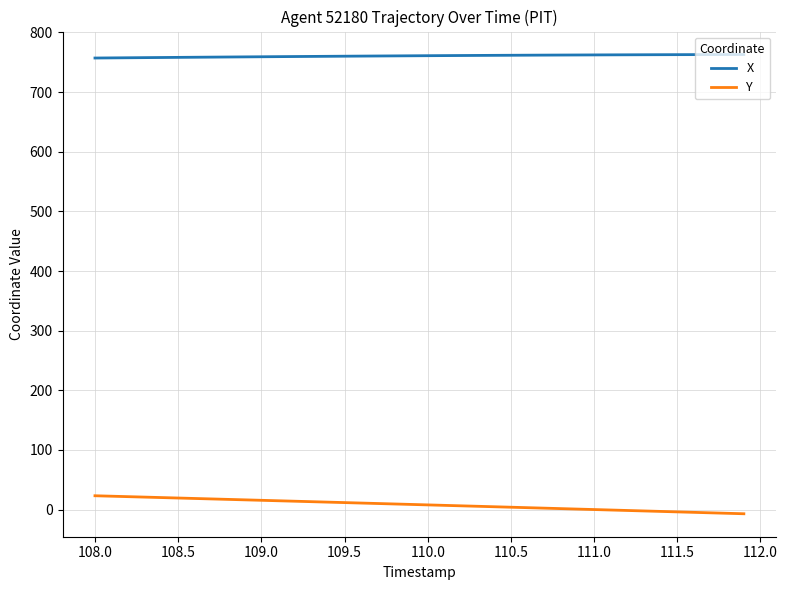

True or false: X and Y intersect in this chart.

False